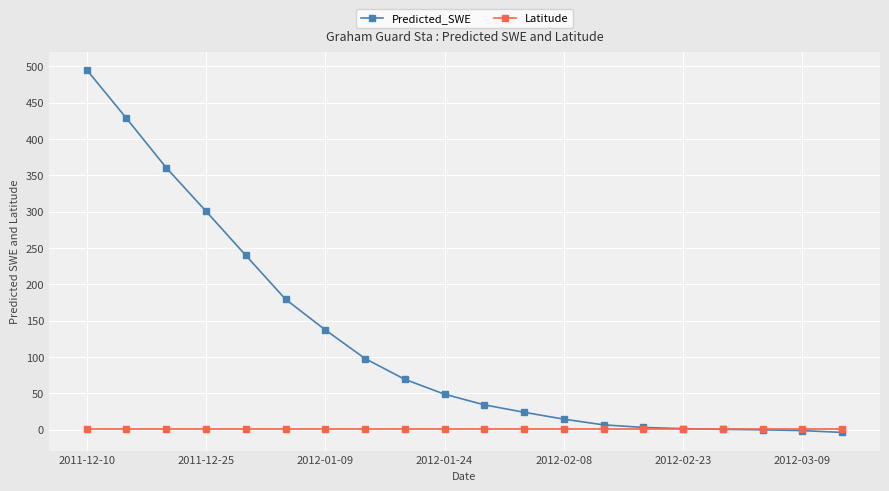

Rank the series by their maximum value, from highest to lowest.

Predicted_SWE, Latitude